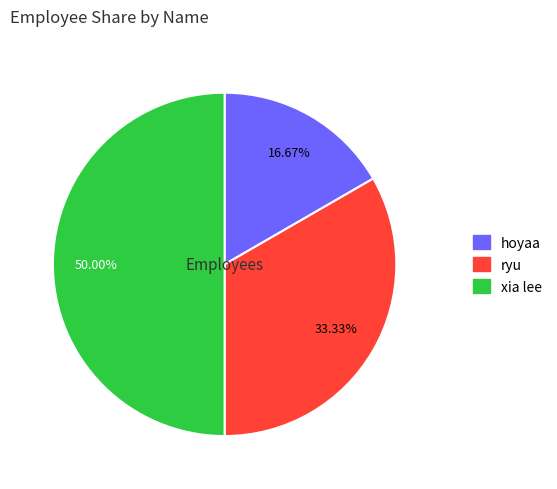

True or false: hoyaa accounts for 17% of the total.

True